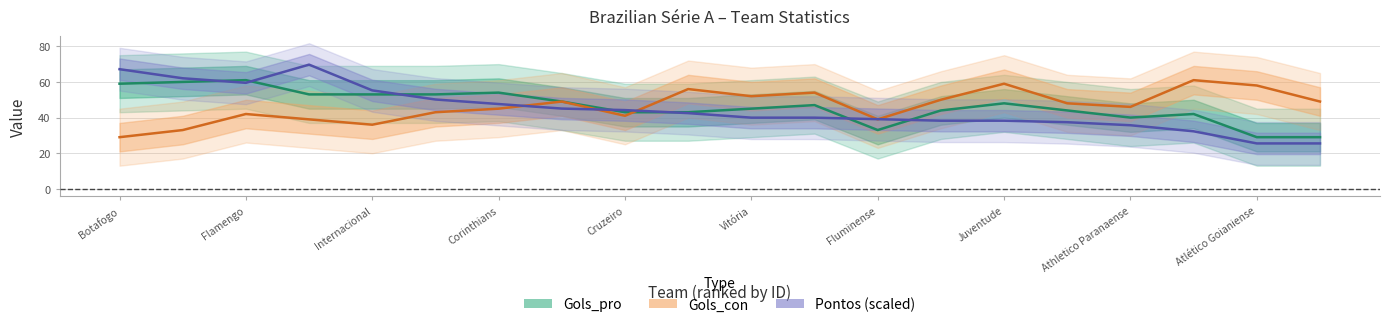

True or false: Pontos (scaled) and Gols_con cross at least once.

True